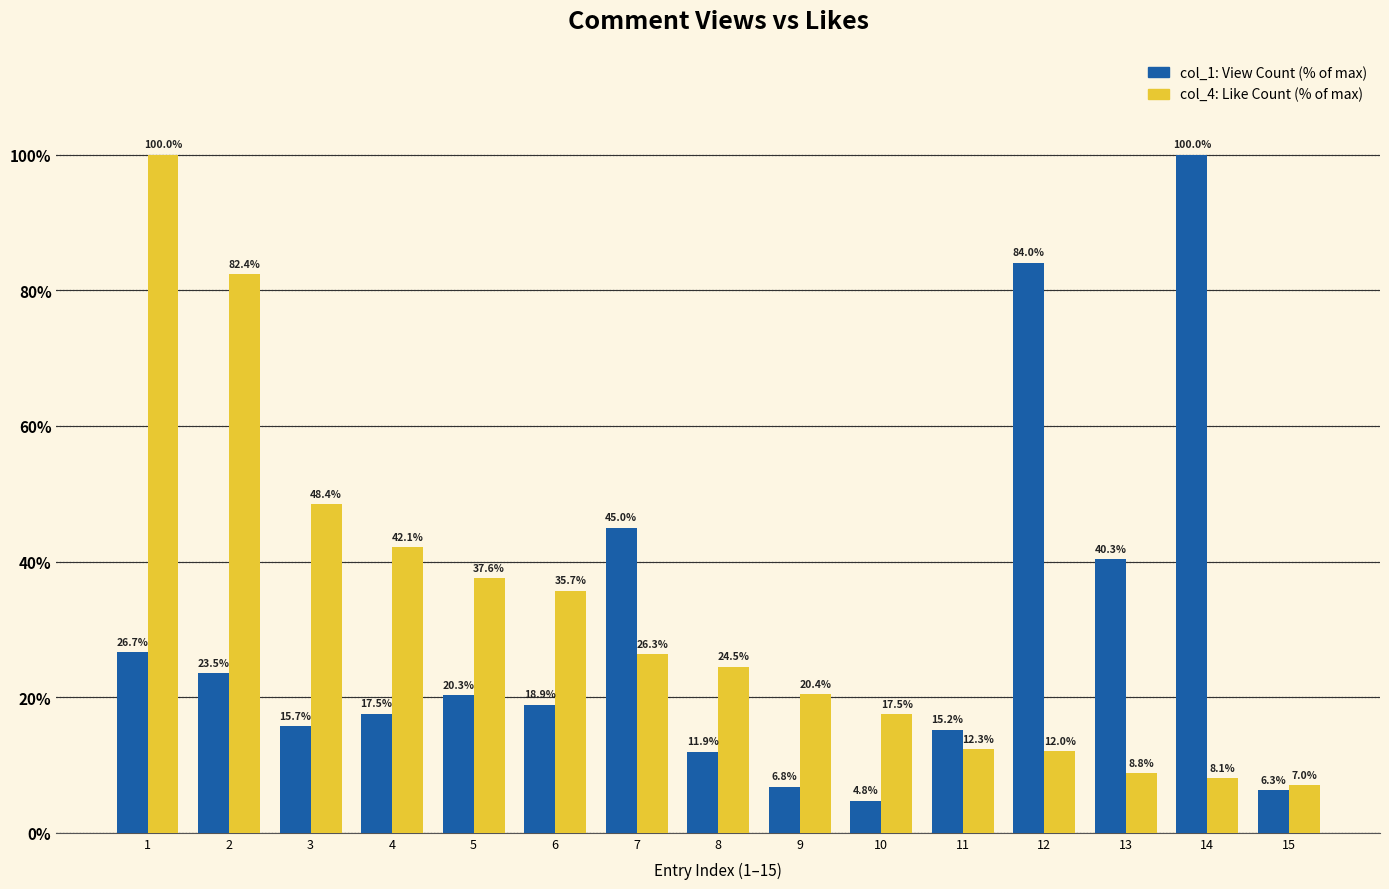

What is the maximum value shown in the chart?

100.0